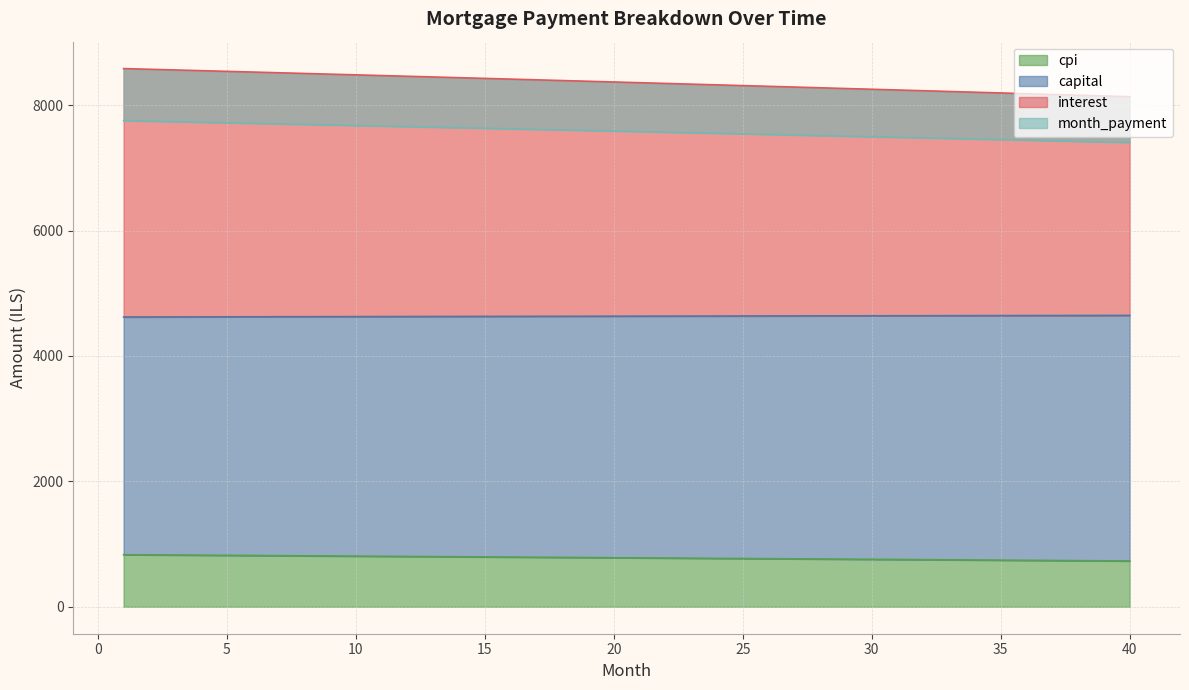

How many lines are shown in the chart?

4